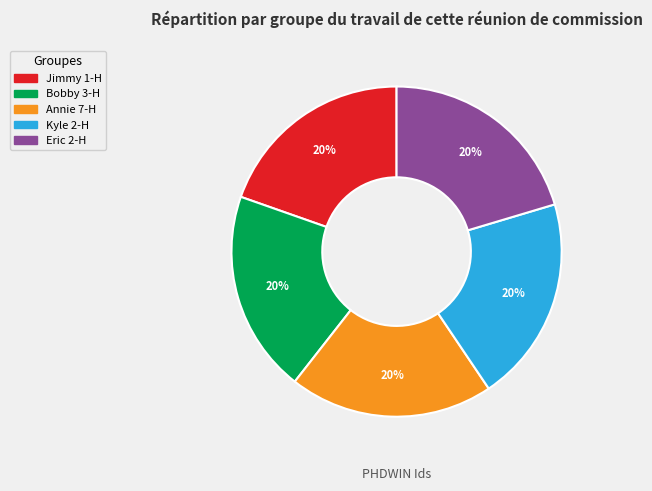

Is it true that Annie 7-H is 26% of the pie?

False